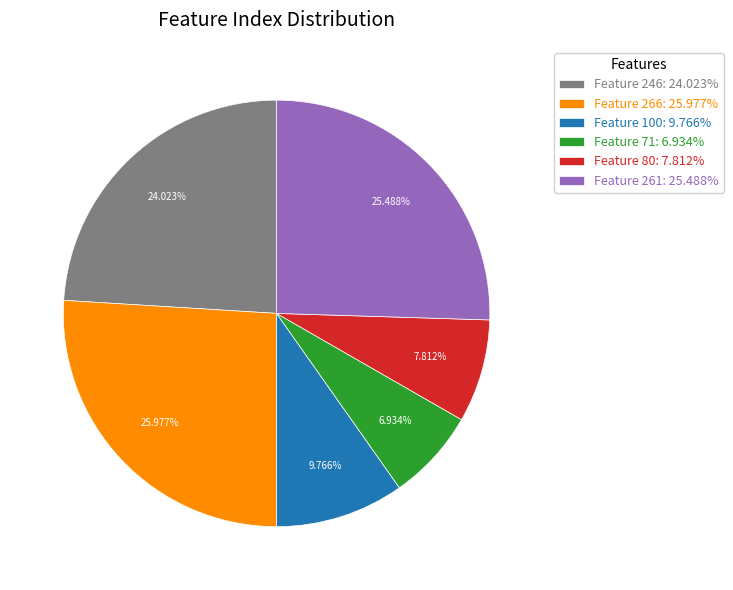

How many segments does this pie chart have?

6